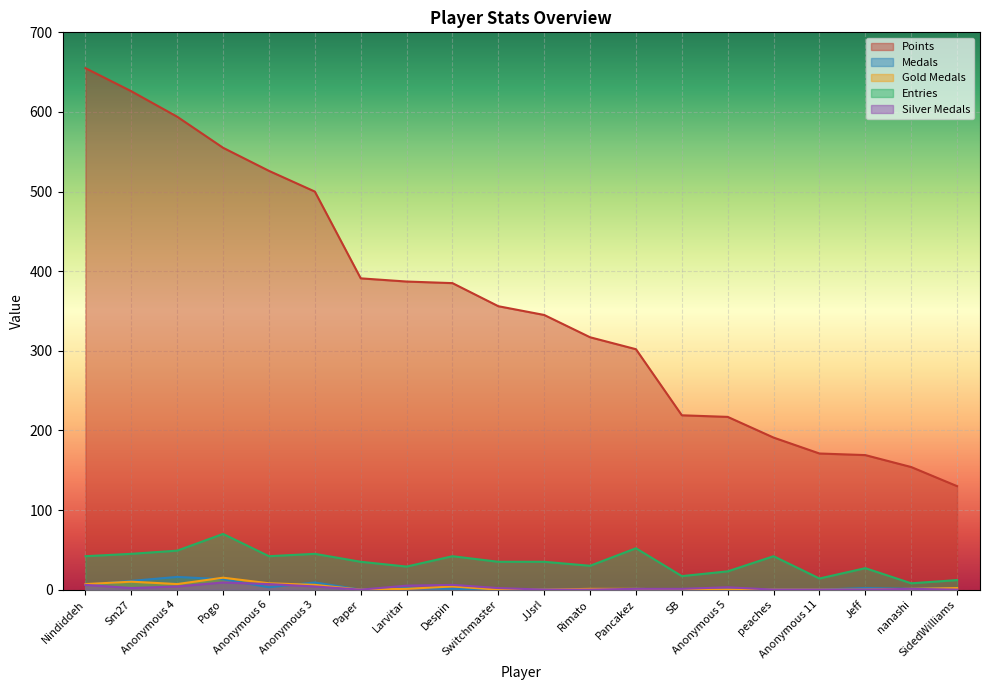

Reading right to left, what are all the values shown in this chart?

Points: SidedWilliams=130	nanashi=154	Jeff=169	Anonymous 11=171	peaches=191	Anonymous 5=217	SB=219	Pancakez=302	Rimato=317	JJsrl=345	Switchmaster=356	Despin=385	Larvitar=387	Paper=391	Anonymous 3=500	Anonymous 6=526	Pogo=555	Anonymous 4=594	Sm27=626	Nindiddeh=655
Medals: SidedWilliams=2	nanashi=1	Jeff=2	Anonymous 11=0	peaches=0	Anonymous 5=0	SB=0	Pancakez=1	Rimato=0	JJsrl=0	Switchmaster=0	Despin=1	Larvitar=2	Paper=0	Anonymous 3=9	Anonymous 6=3	Pogo=13	Anonymous 4=16	Sm27=11	Nindiddeh=6
Gold Medals: SidedWilliams=2	nanashi=1	Jeff=0	Anonymous 11=0	peaches=0	Anonymous 5=0	SB=0	Pancakez=1	Rimato=1	JJsrl=0	Switchmaster=0	Despin=4	Larvitar=1	Paper=0	Anonymous 3=6	Anonymous 6=8	Pogo=15	Anonymous 4=7	Sm27=10	Nindiddeh=7
Entries: SidedWilliams=12	nanashi=8	Jeff=27	Anonymous 11=14	peaches=42	Anonymous 5=23	SB=17	Pancakez=52	Rimato=30	JJsrl=35	Switchmaster=35	Despin=42	Larvitar=29	Paper=35	Anonymous 3=45	Anonymous 6=42	Pogo=70	Anonymous 4=49	Sm27=45	Nindiddeh=42
Silver Medals: SidedWilliams=0	nanashi=1	Jeff=0	Anonymous 11=0	peaches=0	Anonymous 5=3	SB=1	Pancakez=1	Rimato=0	JJsrl=0	Switchmaster=2	Despin=6	Larvitar=5	Paper=0	Anonymous 3=4	Anonymous 6=7	Pogo=9	Anonymous 4=4	Sm27=2	Nindiddeh=6